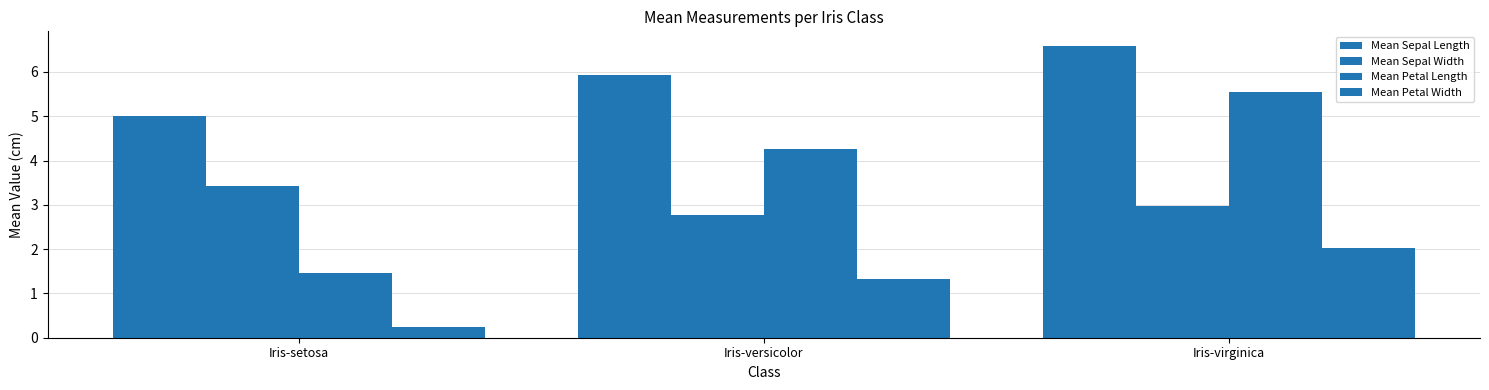

What is the difference between the highest and lowest values at Iris-virginica?

4.6